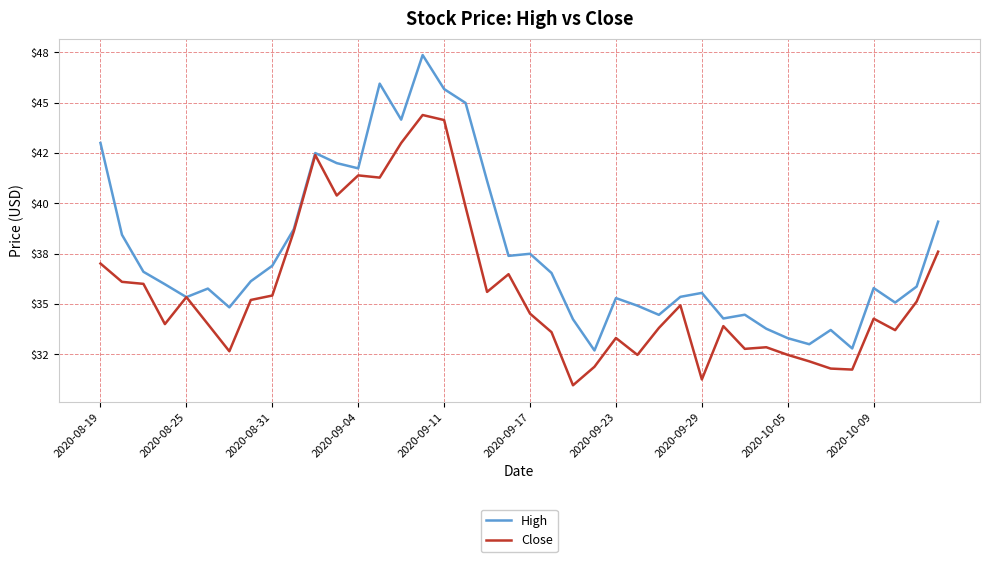

List the series in order of their overall mean, highest first.

High, Close